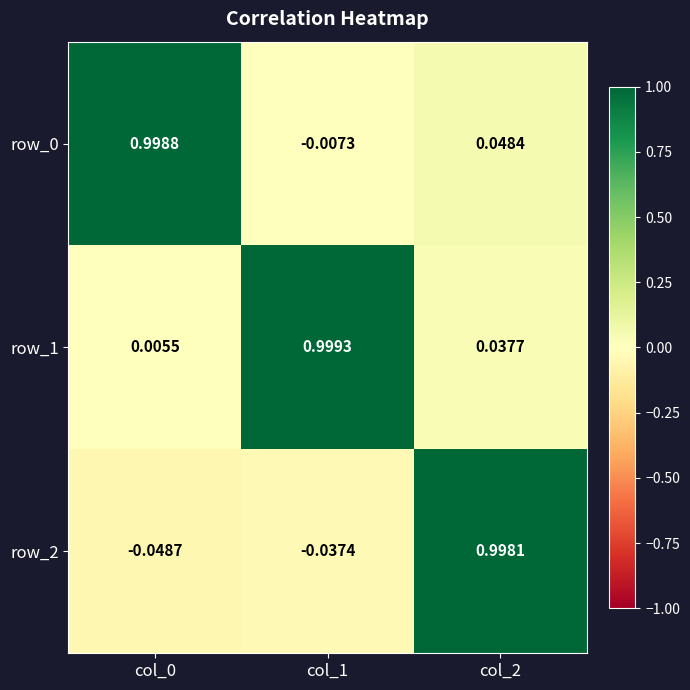

How many values in the row_0 series exceed 0?

2